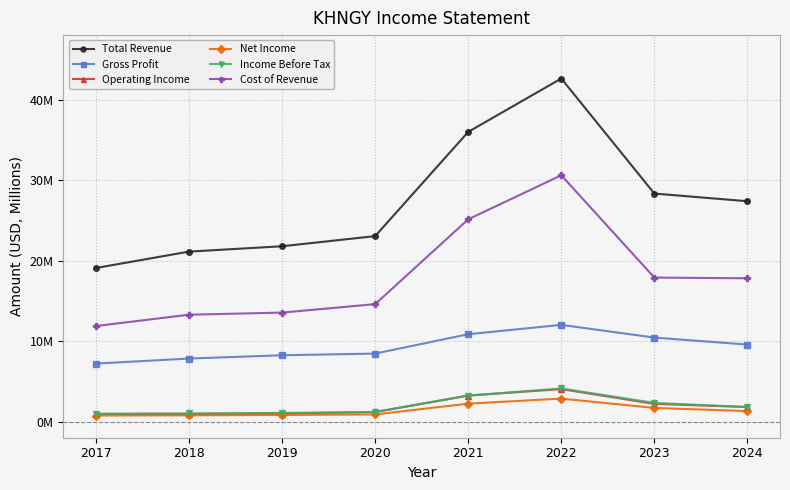

The Total Revenue series shows 23.2 at 2022. True or false?

False